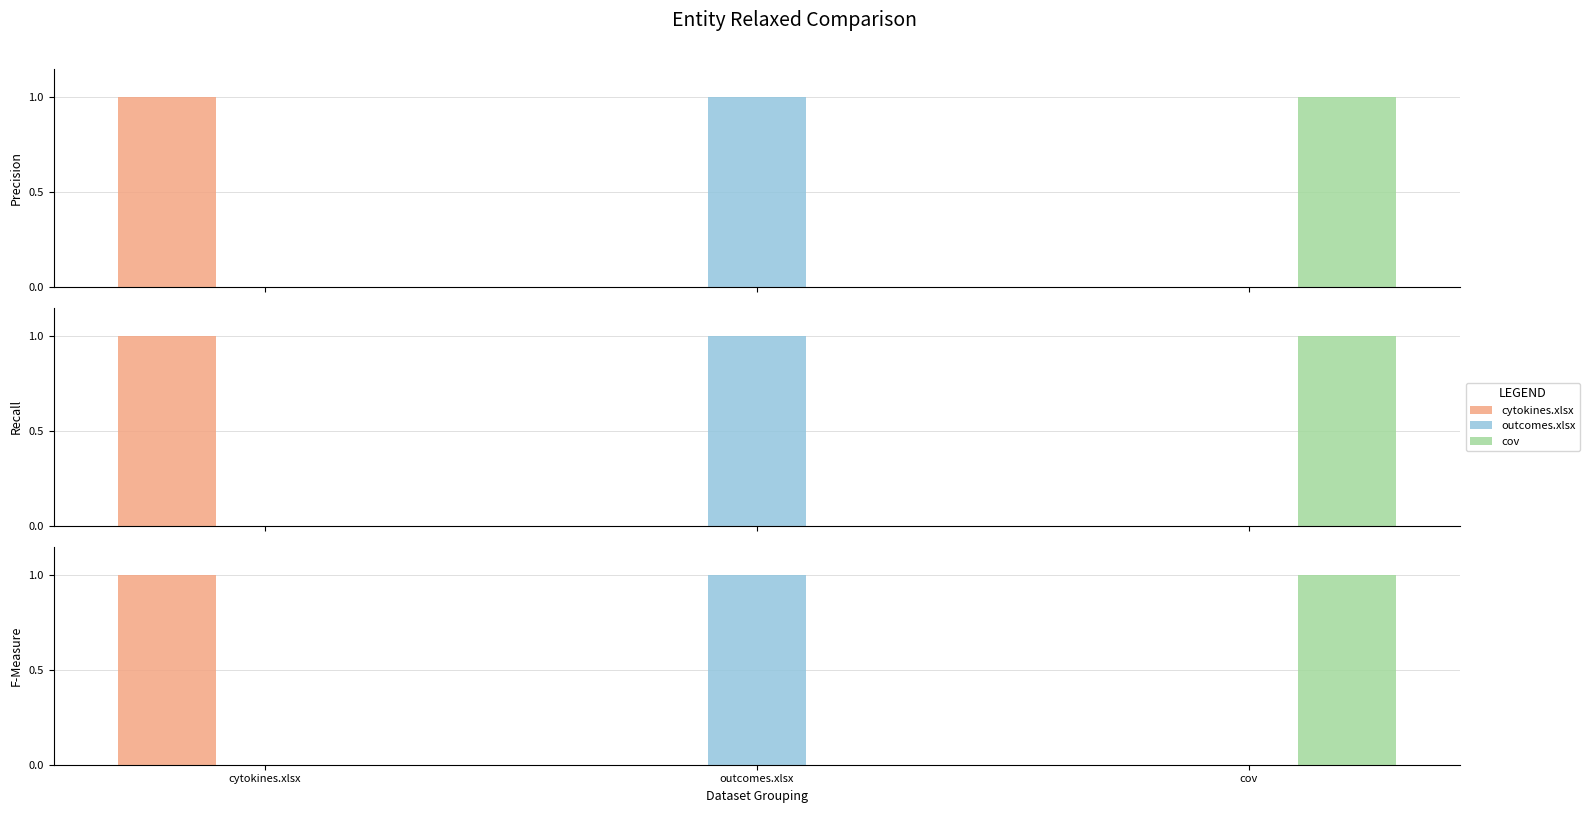

What position from the right is cov?

1